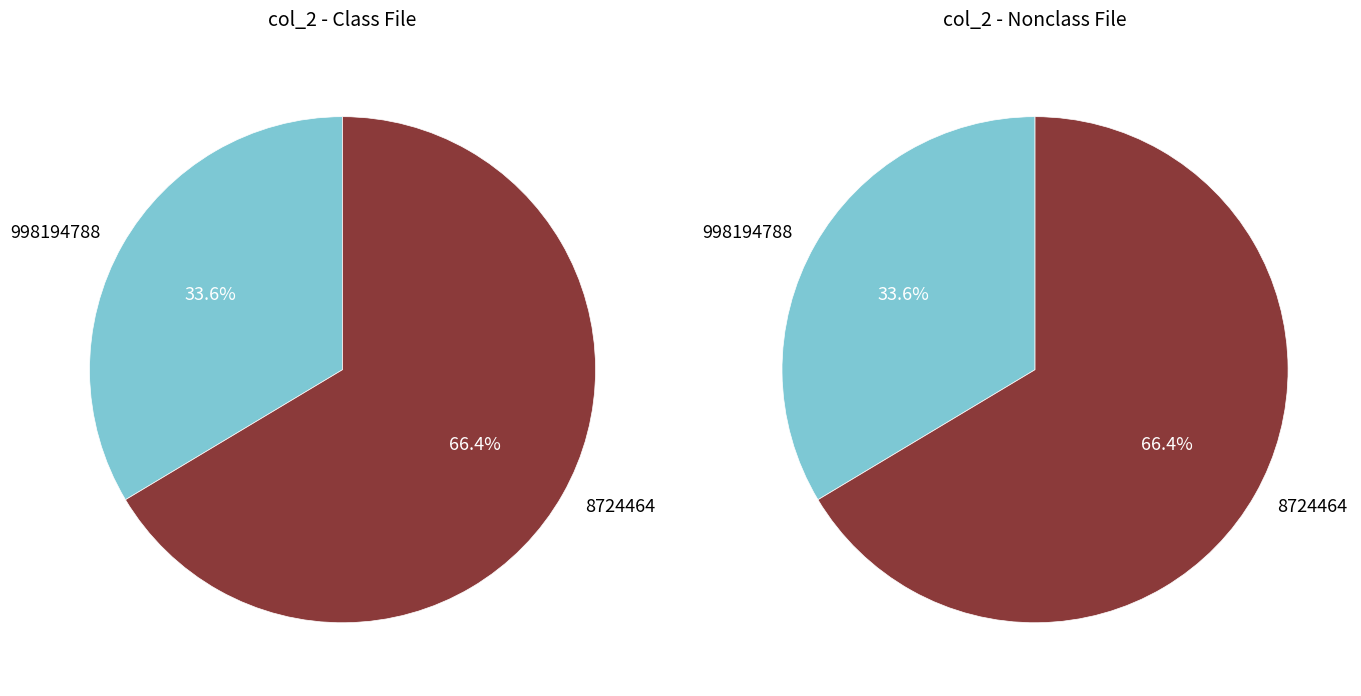

To the nearest percent, what percentage of the pie is 998194788?

34%